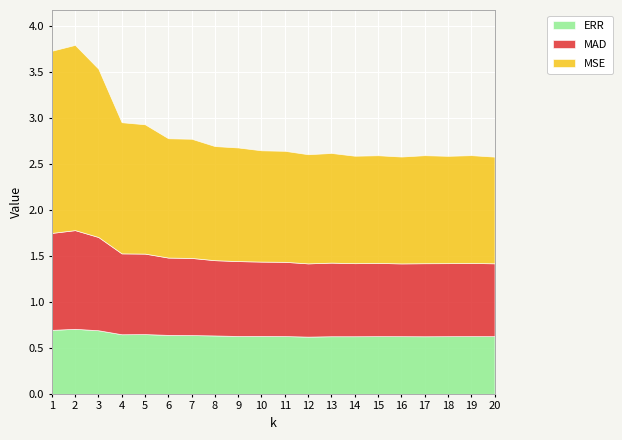

Is it true that MSE equals 0.2 at 11?

False